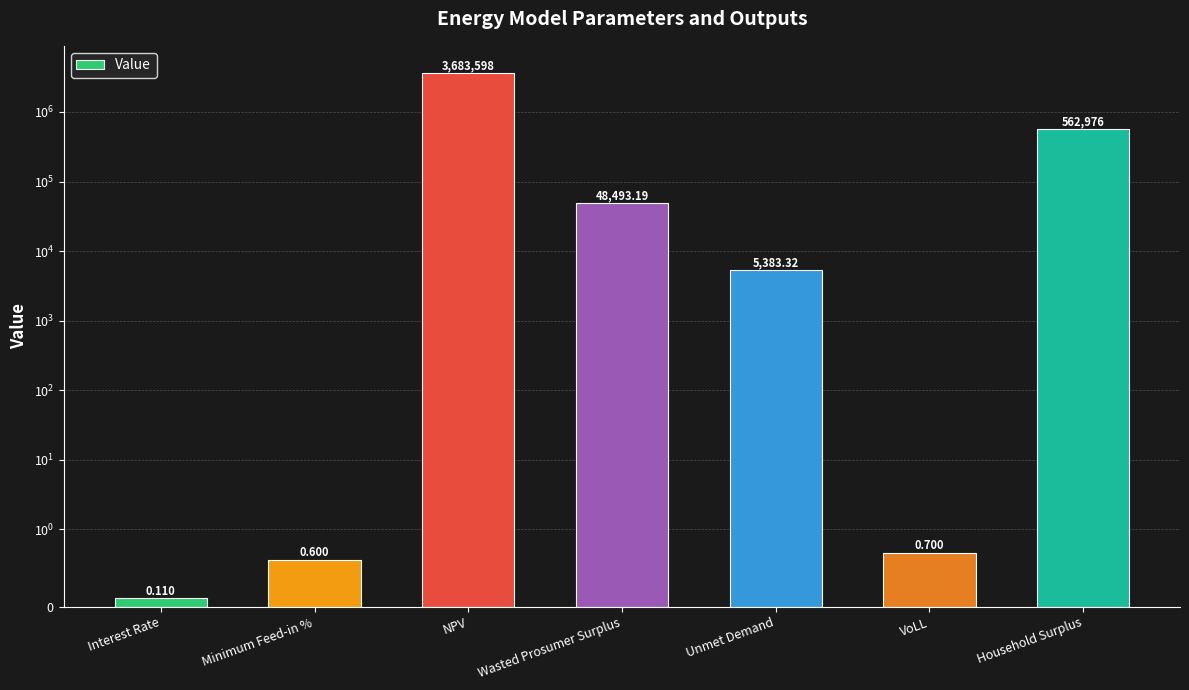

Reading left to right, transcribe all the data shown in this chart.

Interest Rate=0.1	Minimum Feed-in %=0.6	NPV=3683598.3	Wasted Prosumer Surplus=48493.2	Unmet Demand=5383.3	VoLL=0.7	Household Surplus=562976.2